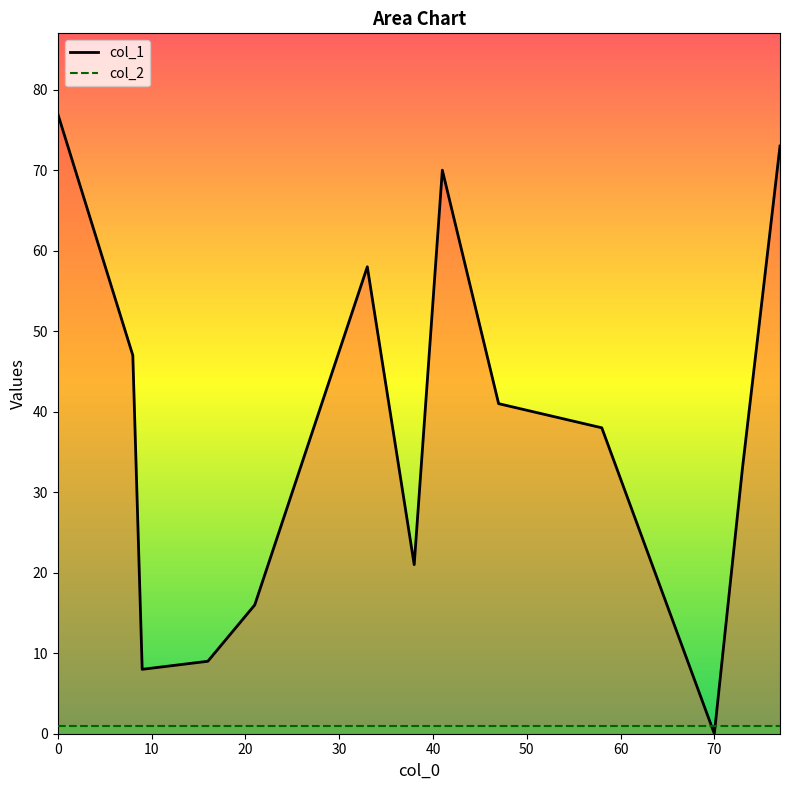

Rank the series by their average value, from highest to lowest.

col_1, col_2